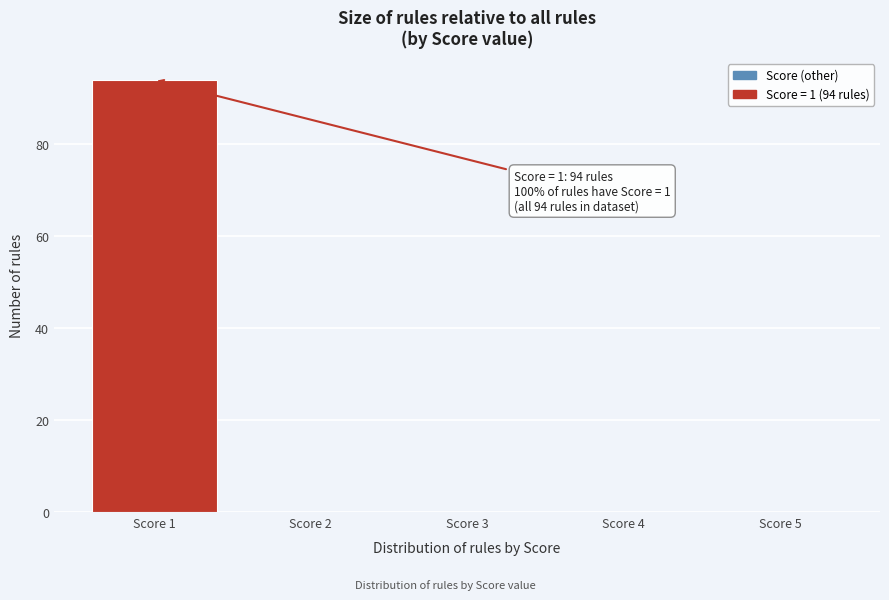

Over which range of the x-axis is the bar tallest?

0.5 to 1.5